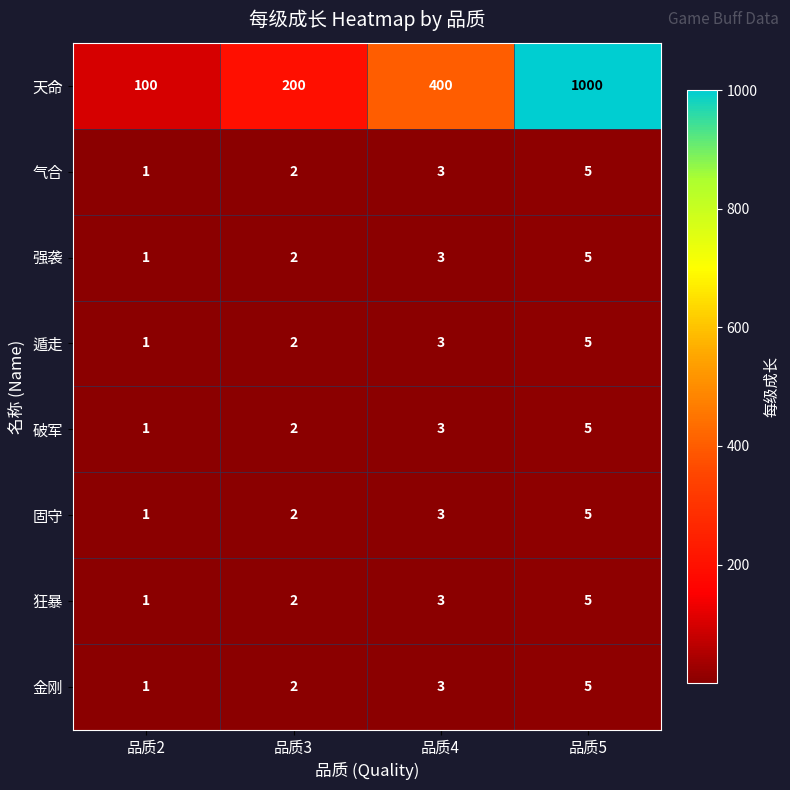

What is the average value of the 破军 series?

3